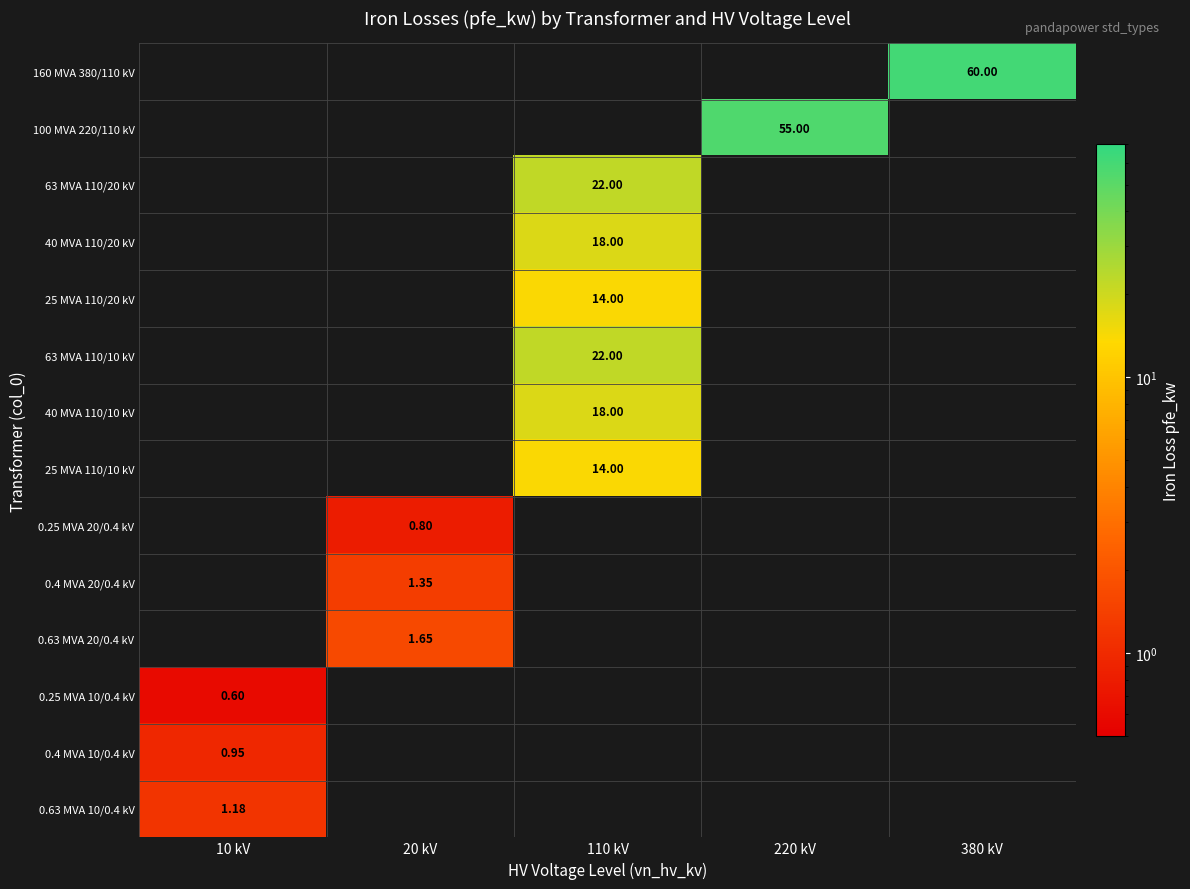

Which category has the lowest value across all series?

10 kV